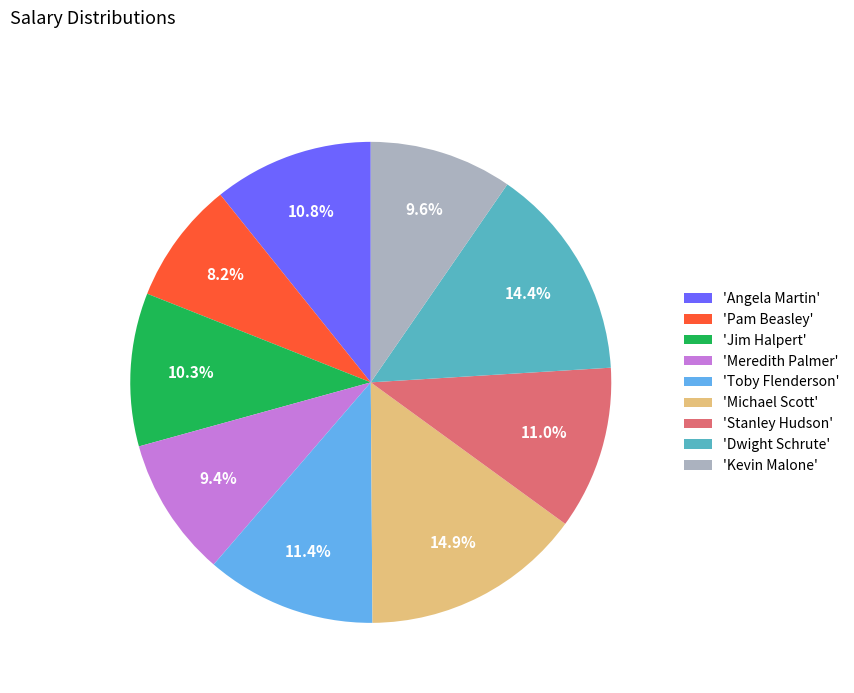

Does 'Toby Flenderson' account for over 50% of the chart?

No